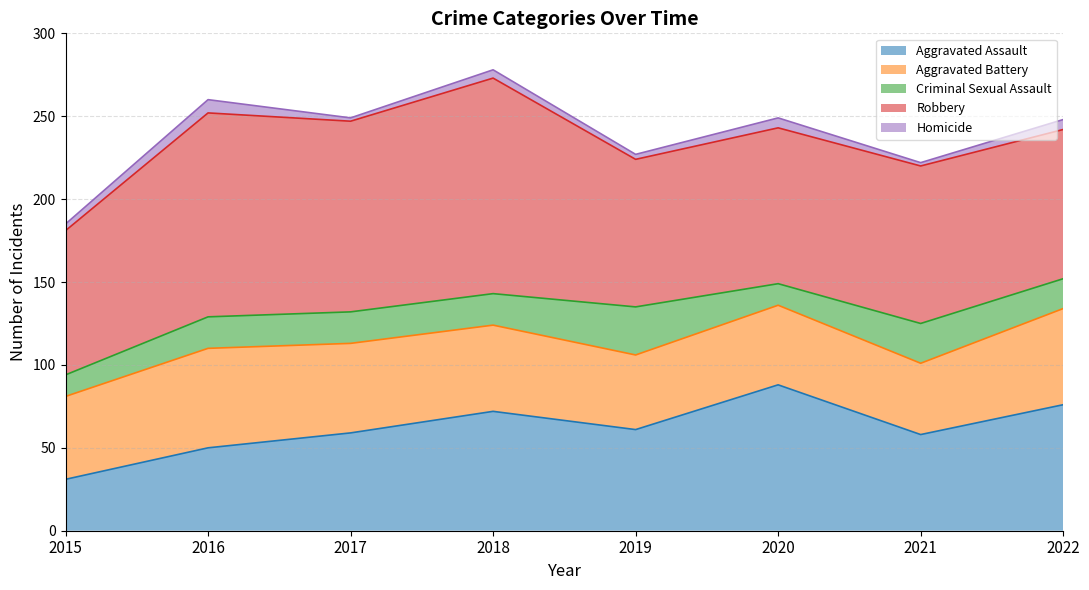

What is the sum of all Aggravated Battery values?

410